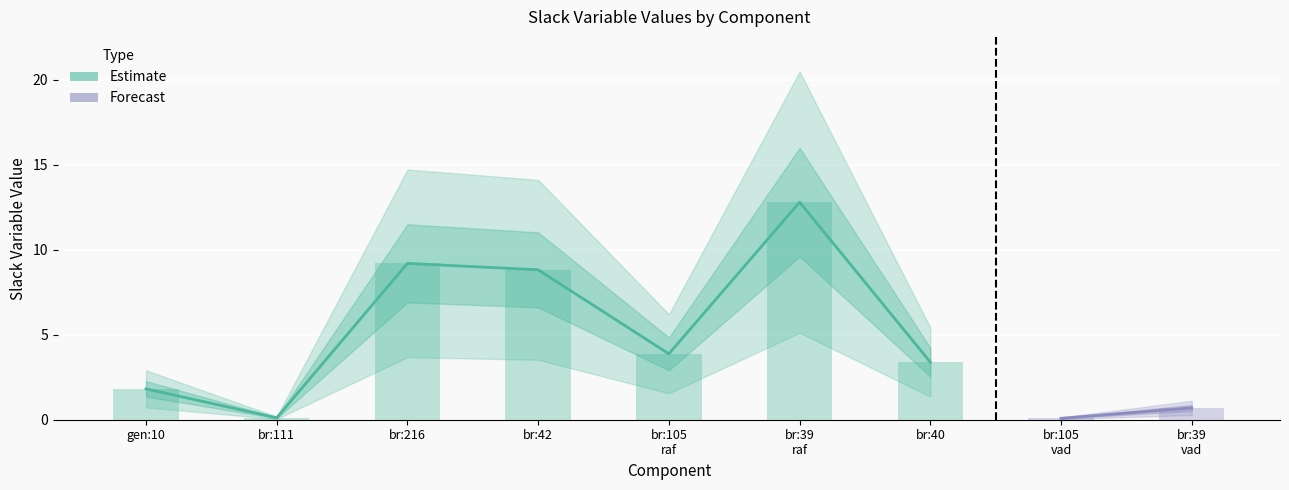

List the labels in order of value, largest first.

br:39 raf, br:216, br:42, br:105 raf, br:40, gen:10, br:39 vad, br:111, br:105 vad